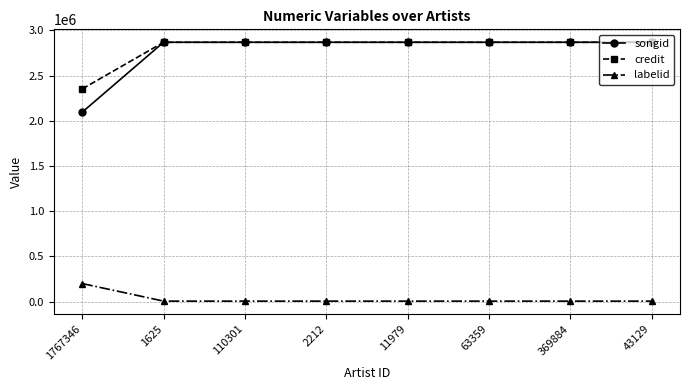

What is the average value of the labelid series?

30421